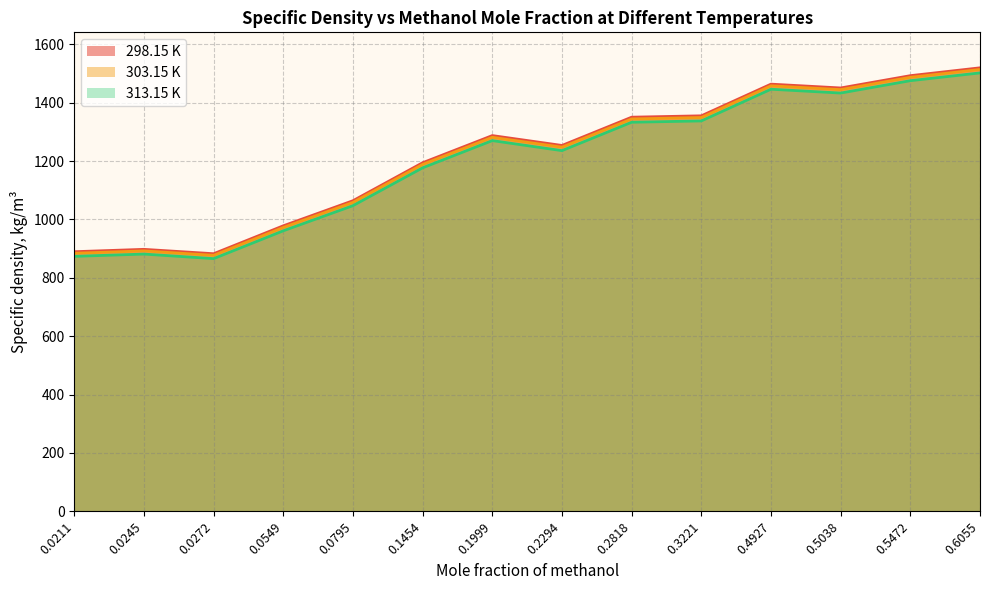

The value of 313.15 K at 0.0795 is 286.6. True or false?

False